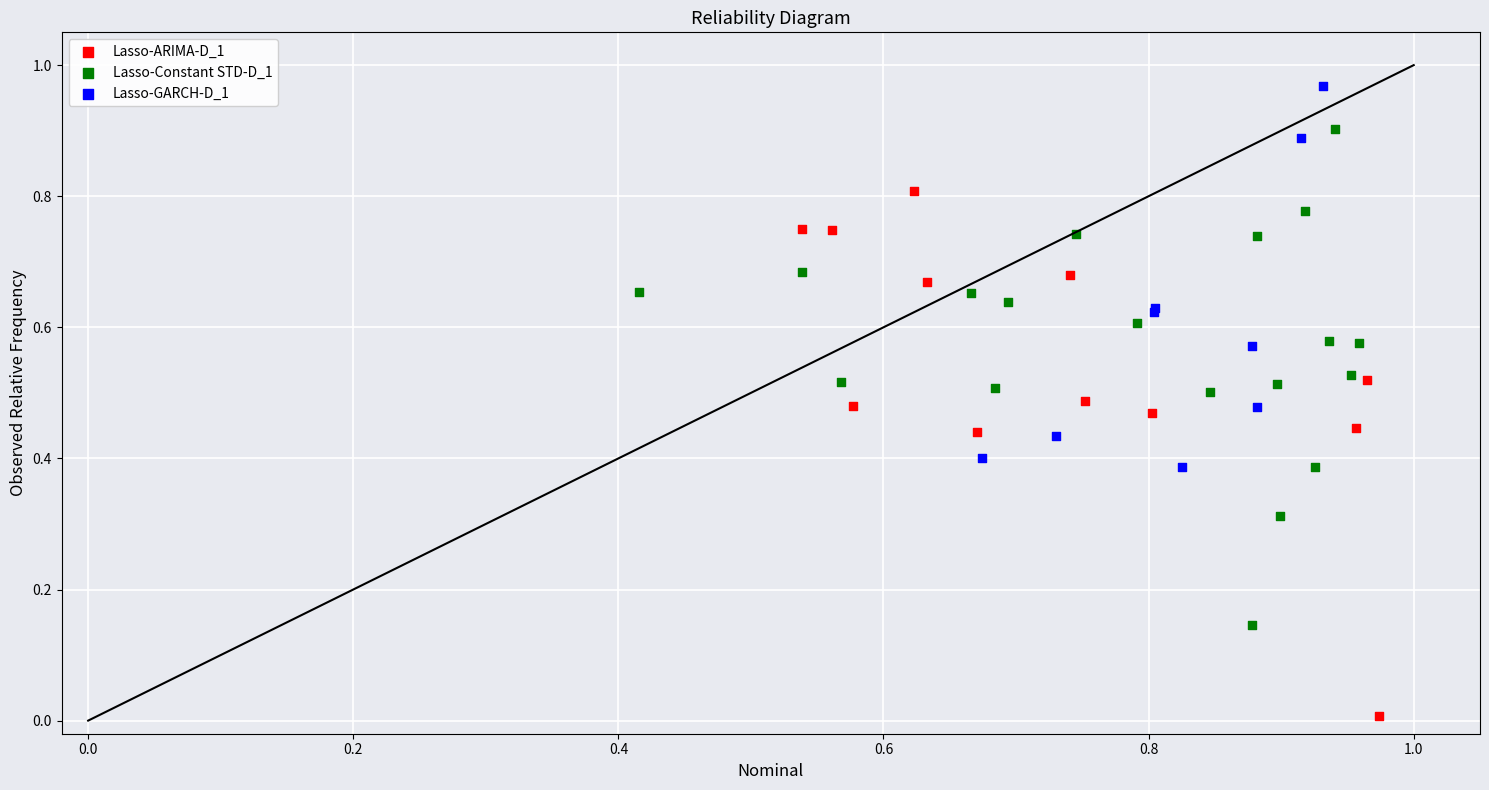

Which series reaches the minimum Y coordinate?

Lasso-ARIMA-D_1